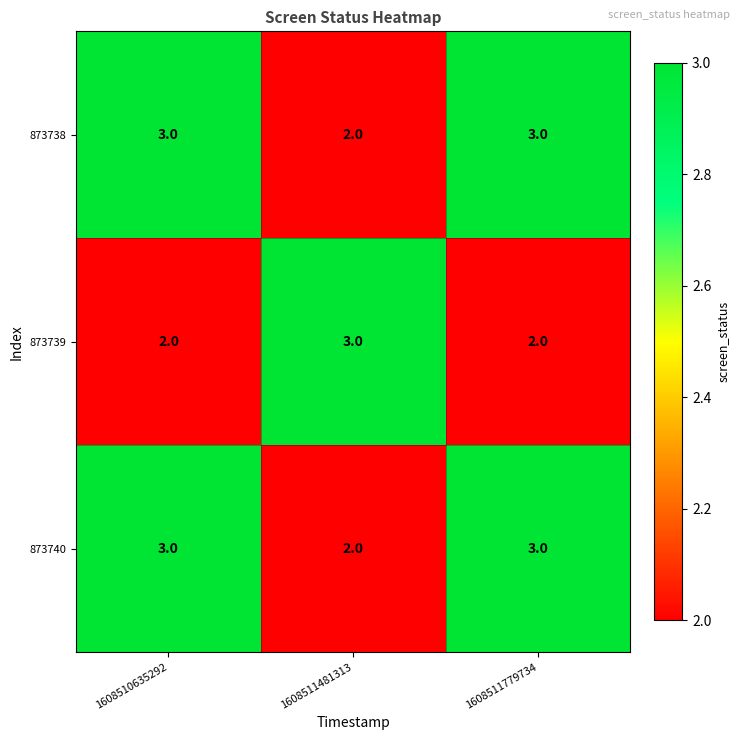

At which label is 873738 closest to 2?

1608511481313